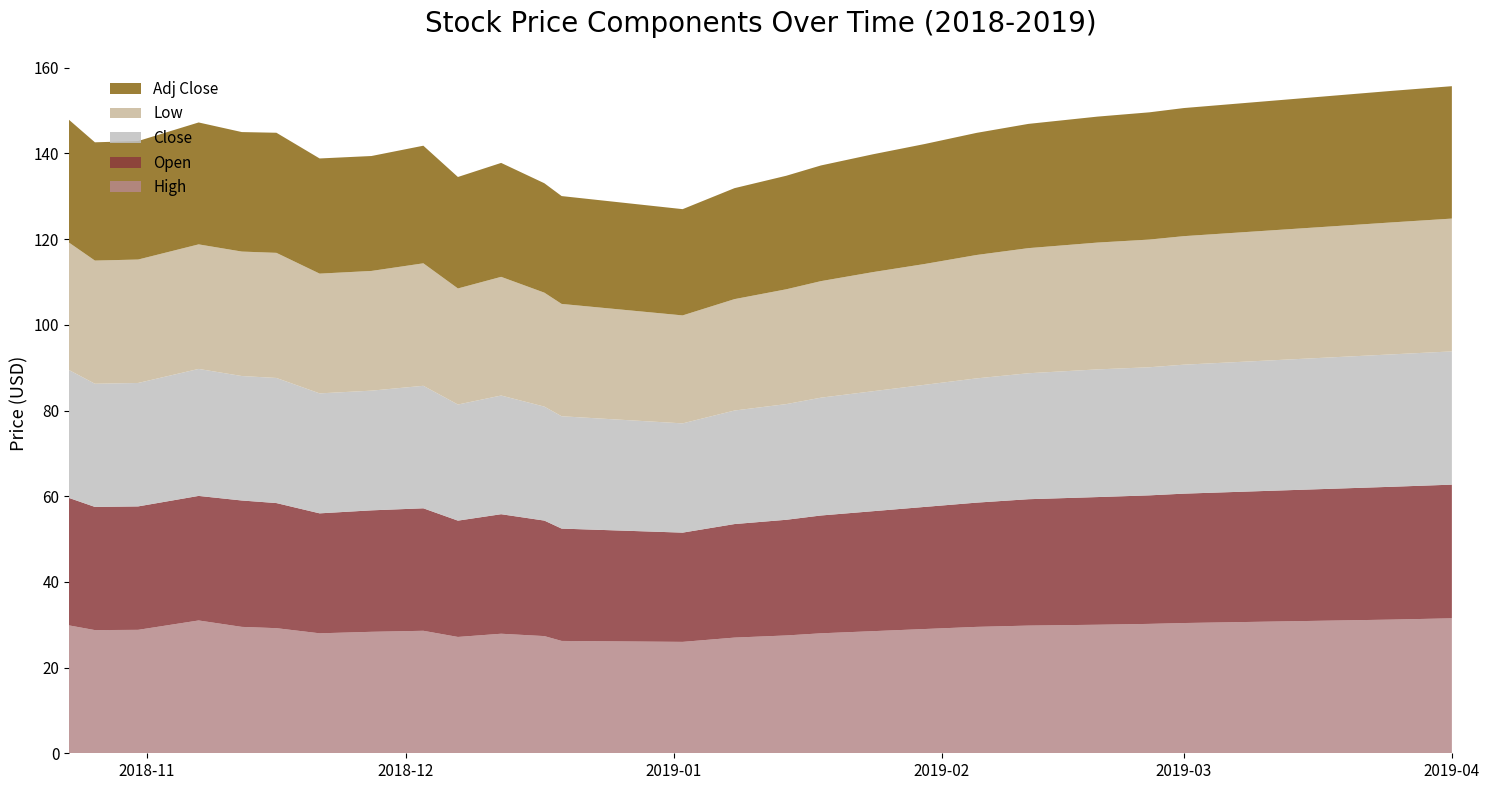

Reading left to right, what are all the values shown in this chart?

High: 2018-10-23=29.9	2018-10-26=28.8	2018-10-31=28.8	2018-11-07=31.0	2018-11-12=29.5	2018-11-16=29.2	2018-11-21=28.0	2018-11-27=28.4	2018-12-03=28.6	2018-12-07=27.1	2018-12-12=27.9	2018-12-17=27.4	2018-12-19=26.2	2019-01-02=26.0	2019-01-08=27.0	2019-01-14=27.5	2019-01-18=28.0	2019-01-24=28.5	2019-01-30=29.0	2019-02-05=29.5	2019-02-11=29.8	2019-02-19=30.0	2019-02-25=30.2	2019-03-01=30.4	2019-03-07=30.6	2019-03-13=30.8	2019-03-19=31.0	2019-03-25=31.2	2019-04-01=31.5
Open: 2018-10-23=29.8	2018-10-26=28.8	2018-10-31=28.8	2018-11-07=29.1	2018-11-12=29.5	2018-11-16=29.2	2018-11-21=28.0	2018-11-27=28.4	2018-12-03=28.6	2018-12-07=27.1	2018-12-12=27.9	2018-12-17=27.0	2018-12-19=26.2	2019-01-02=25.5	2019-01-08=26.5	2019-01-14=27.0	2019-01-18=27.5	2019-01-24=28.0	2019-01-30=28.5	2019-02-05=29.0	2019-02-11=29.5	2019-02-19=29.8	2019-02-25=30.0	2019-03-01=30.2	2019-03-07=30.4	2019-03-13=30.6	2019-03-19=30.8	2019-03-25=31.0	2019-04-01=31.2
Close: 2018-10-23=29.9	2018-10-26=28.8	2018-10-31=28.8	2018-11-07=29.6	2018-11-12=29.0	2018-11-16=29.2	2018-11-21=28.0	2018-11-27=27.9	2018-12-03=28.6	2018-12-07=27.1	2018-12-12=27.7	2018-12-17=26.6	2018-12-19=26.2	2019-01-02=25.5	2019-01-08=26.5	2019-01-14=27.0	2019-01-18=27.5	2019-01-24=28.0	2019-01-30=28.5	2019-02-05=29.0	2019-02-11=29.4	2019-02-19=29.8	2019-02-25=29.9	2019-03-01=30.1	2019-03-07=30.3	2019-03-13=30.5	2019-03-19=30.7	2019-03-25=30.9	2019-04-01=31.1
Low: 2018-10-23=29.8	2018-10-26=28.8	2018-10-31=28.8	2018-11-07=29.1	2018-11-12=29.0	2018-11-16=29.2	2018-11-21=28.0	2018-11-27=27.9	2018-12-03=28.6	2018-12-07=27.1	2018-12-12=27.7	2018-12-17=26.6	2018-12-19=26.2	2019-01-02=25.2	2019-01-08=26.0	2019-01-14=26.8	2019-01-18=27.2	2019-01-24=27.8	2019-01-30=28.2	2019-02-05=28.8	2019-02-11=29.2	2019-02-19=29.6	2019-02-25=29.8	2019-03-01=30.0	2019-03-07=30.2	2019-03-13=30.4	2019-03-19=30.6	2019-03-25=30.8	2019-04-01=31.0
Adj Close: 2018-10-23=28.7	2018-10-26=27.6	2018-10-31=27.7	2018-11-07=28.5	2018-11-12=27.9	2018-11-16=28.0	2018-11-21=26.9	2018-11-27=26.8	2018-12-03=27.4	2018-12-07=26.0	2018-12-12=26.6	2018-12-17=25.5	2018-12-19=25.2	2019-01-02=24.8	2019-01-08=25.9	2019-01-14=26.5	2019-01-18=27.0	2019-01-24=27.5	2019-01-30=28.0	2019-02-05=28.5	2019-02-11=29.0	2019-02-19=29.4	2019-02-25=29.7	2019-03-01=29.9	2019-03-07=30.1	2019-03-13=30.3	2019-03-19=30.5	2019-03-25=30.7	2019-04-01=30.9